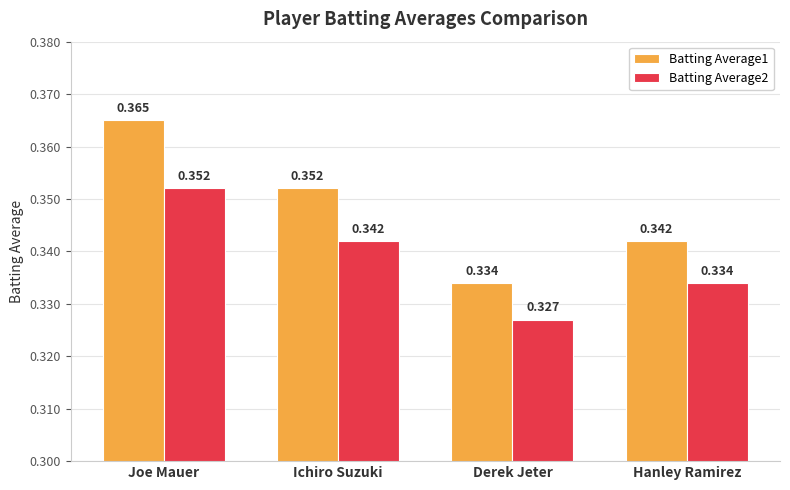

Which series has the largest total across all categories?

Batting Average1